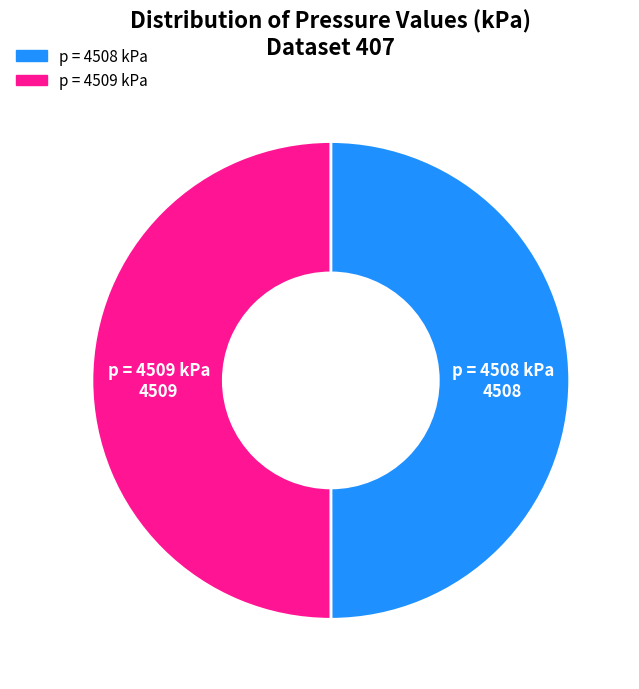

The p = 4508 kPa slice represents 50% of the pie. True or false?

True